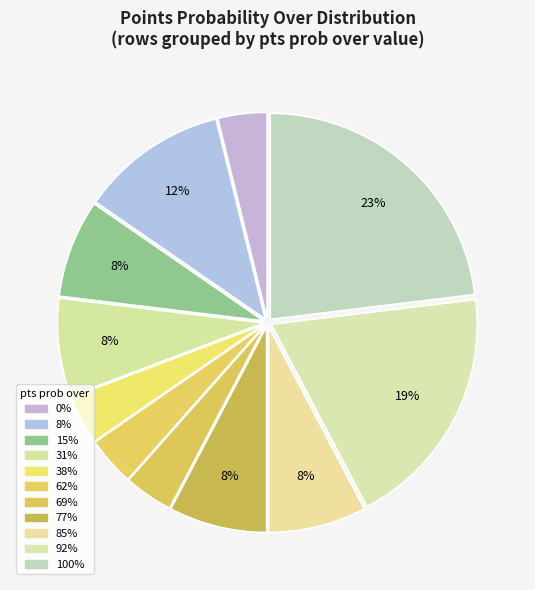

Is there any slice that represents more than half of the pie?

No